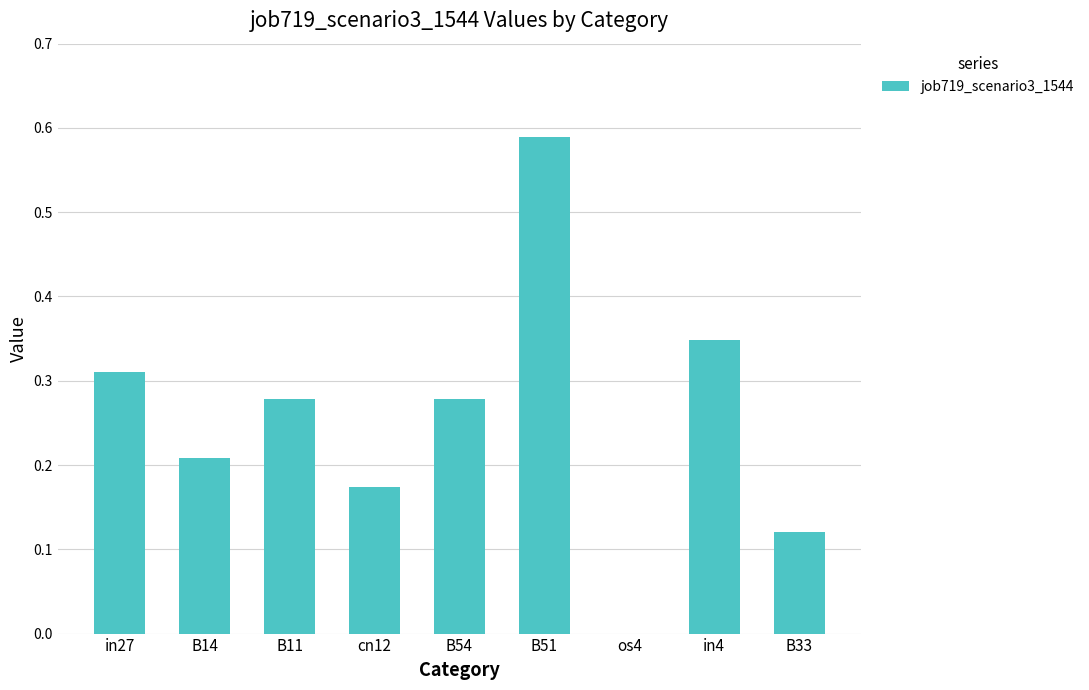

Between in4 and B54, which is larger?

in4